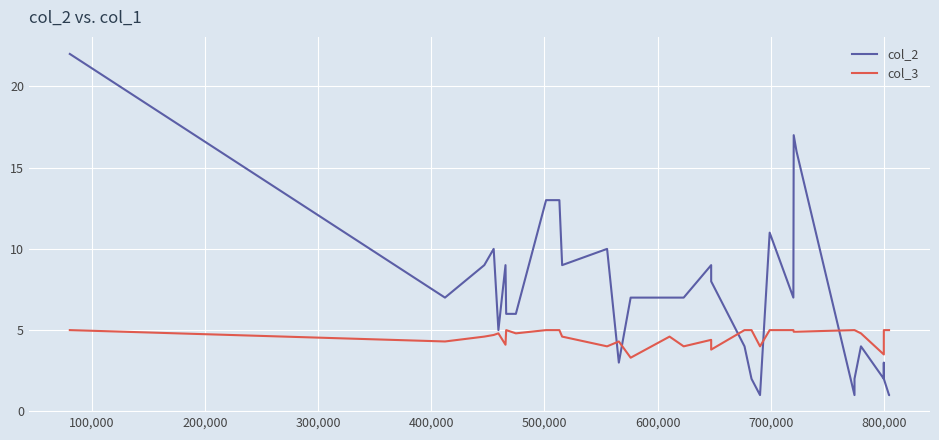

What are all the series names shown in the legend?

col_2, col_3